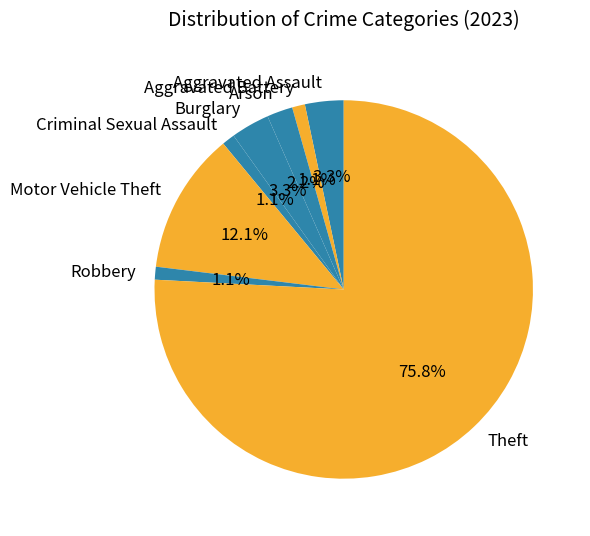

To the nearest percent, what is the difference between the Robbery and Motor Vehicle Theft slice percentages?

11%